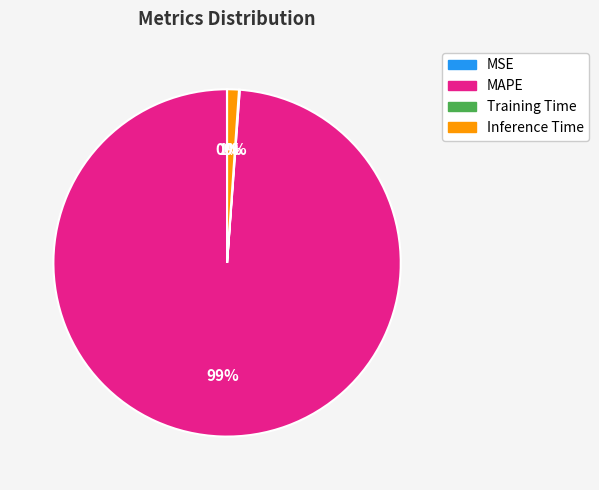

To the nearest percent, what is the difference between the largest and smallest slice percentages?

99%